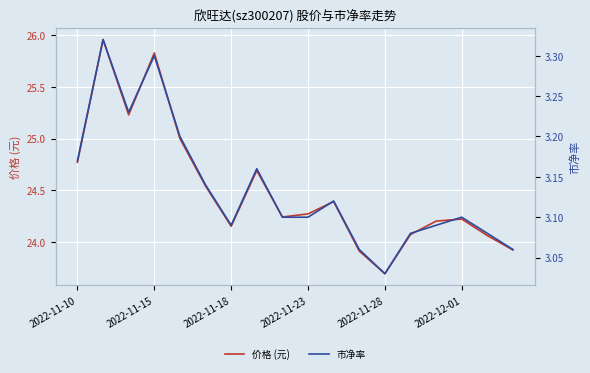

What is the sum of all 市净率 values?

56.4